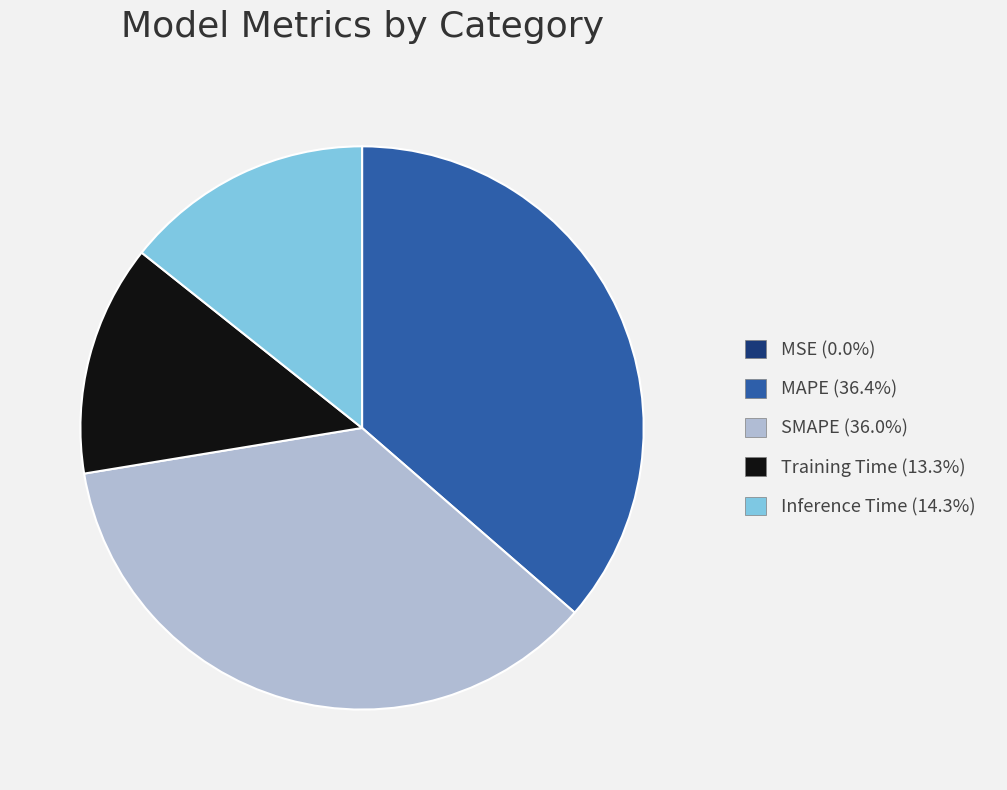

Does SMAPE represent more than half of the total?

No